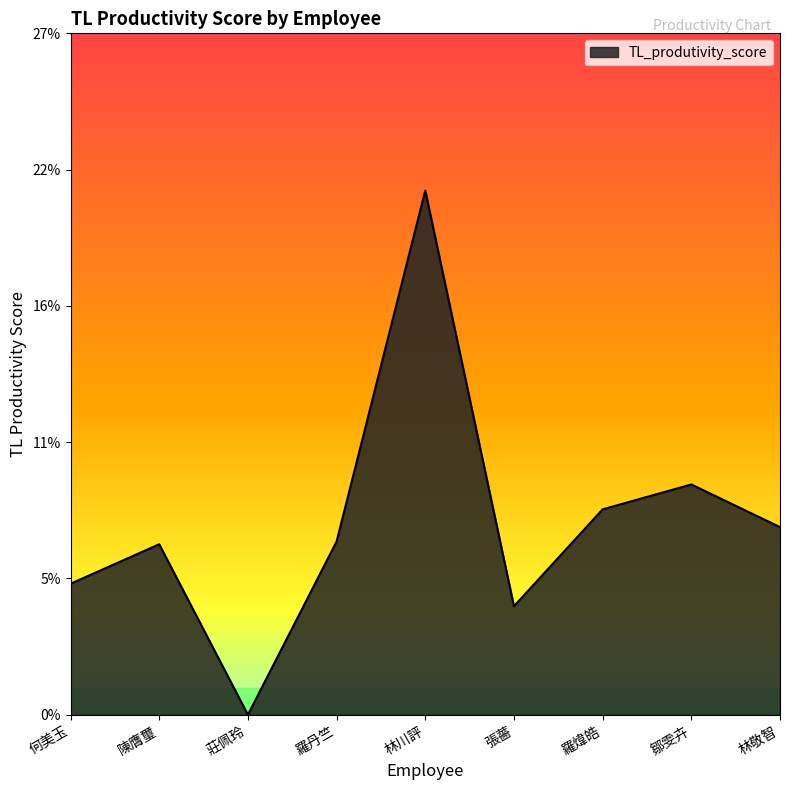

What is the sum of all values?

0.7